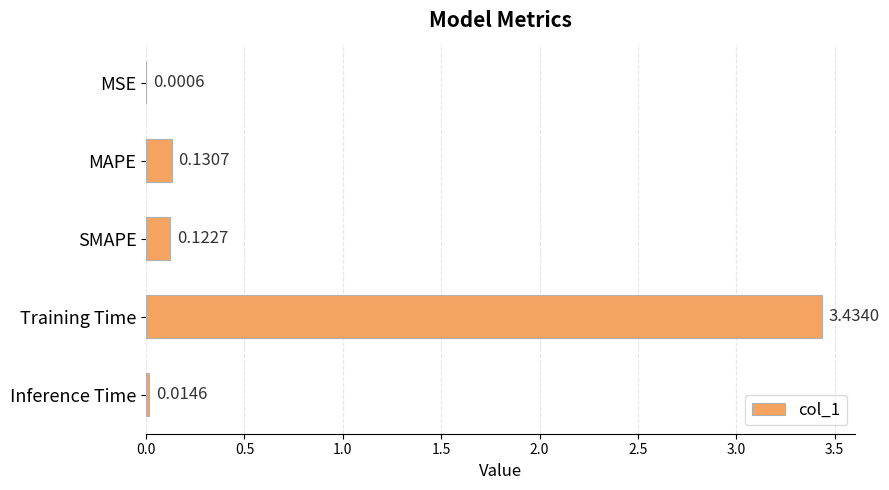

Are the bars horizontal?

Yes